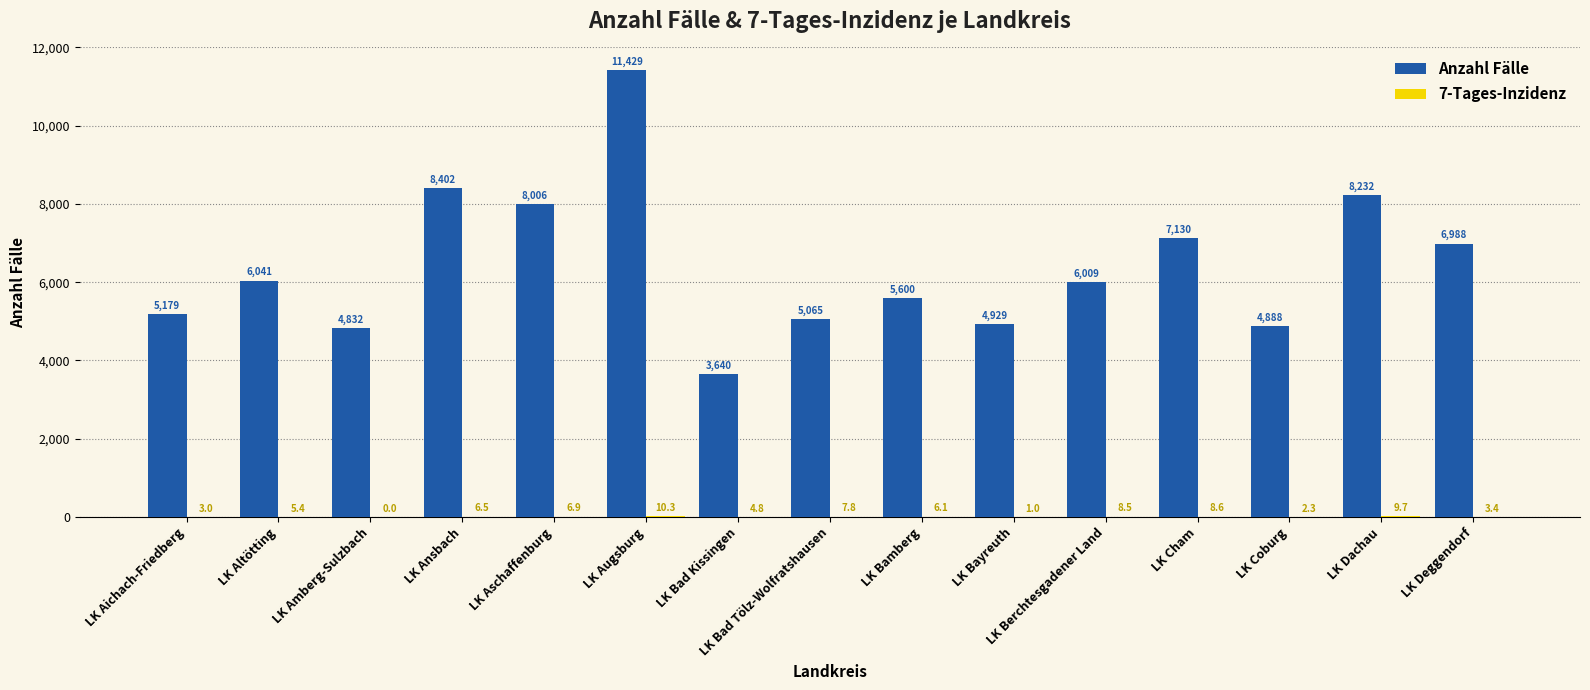

How many series are shown in this chart?

2